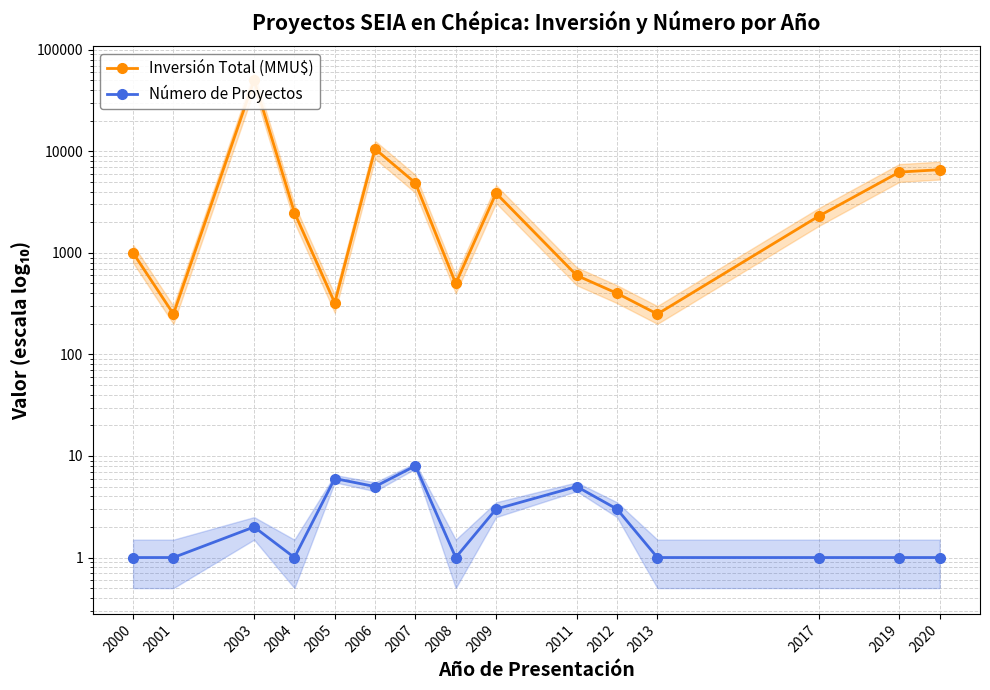

Reading right to left, extract all data points from this chart.

Inversión Total (MMU$): 6600	6250	2300	250	400	600	3872	500	4883	10572	322	2500	50300	250	1000
Número de Proyectos: 1	1	1	1	3	5	3	1	8	5	6	1	2	1	1